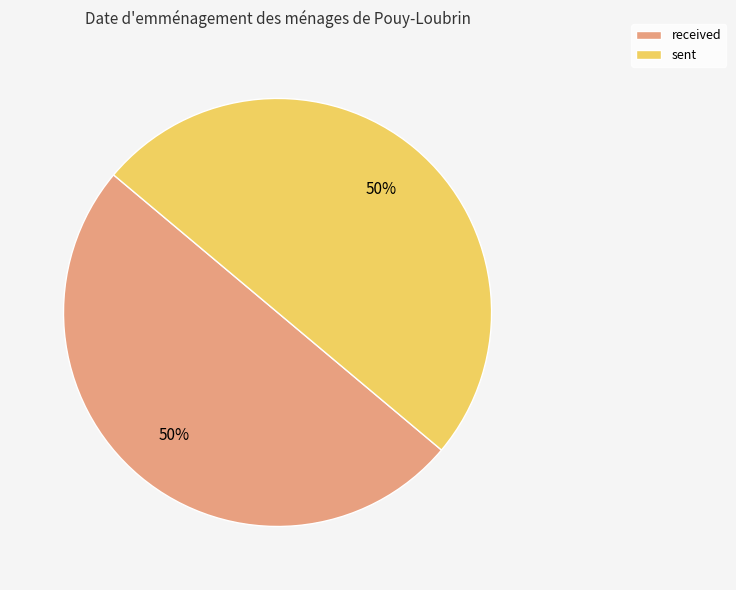

True or false: received accounts for 61% of the total.

False